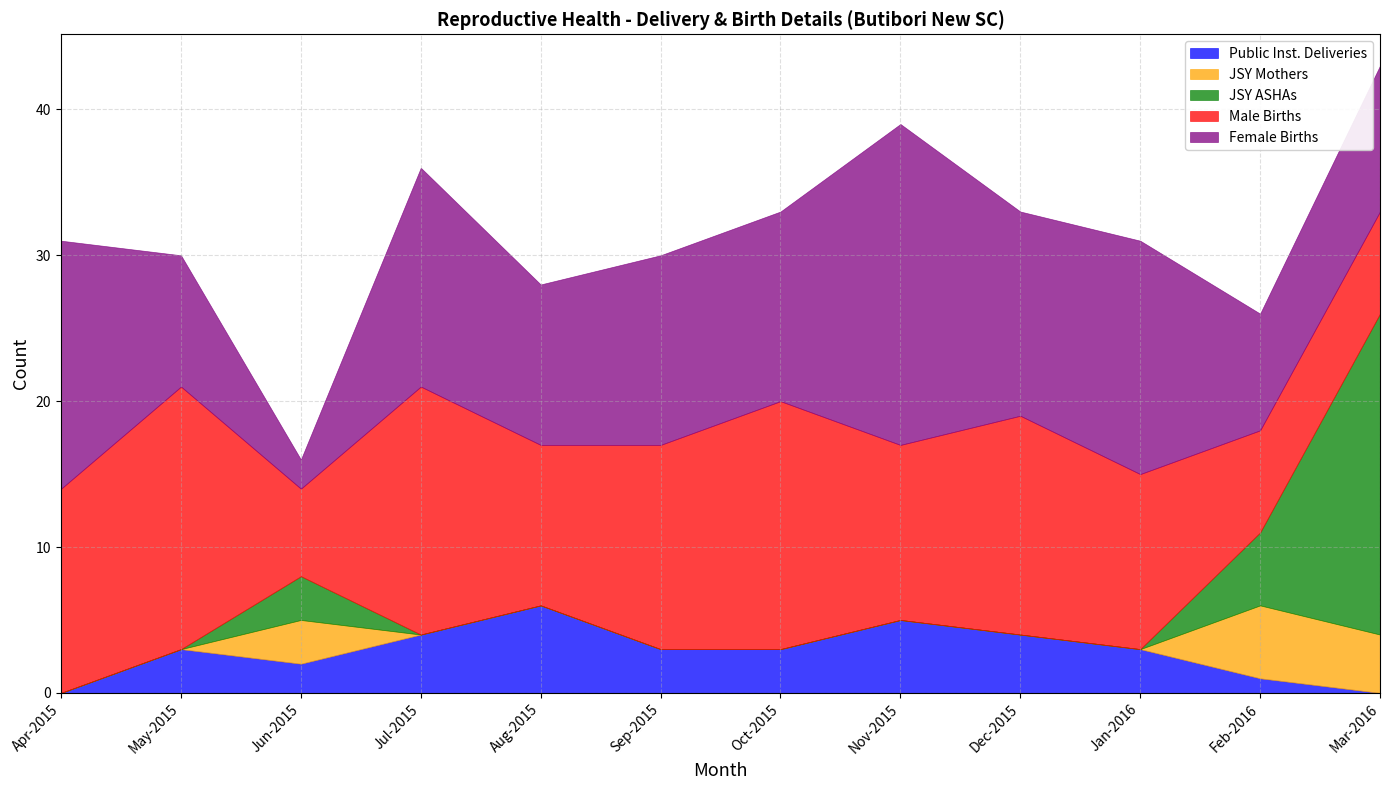

What are all the series names shown in the legend?

Public Inst. Deliveries, JSY Mothers, JSY ASHAs, Male Births, Female Births